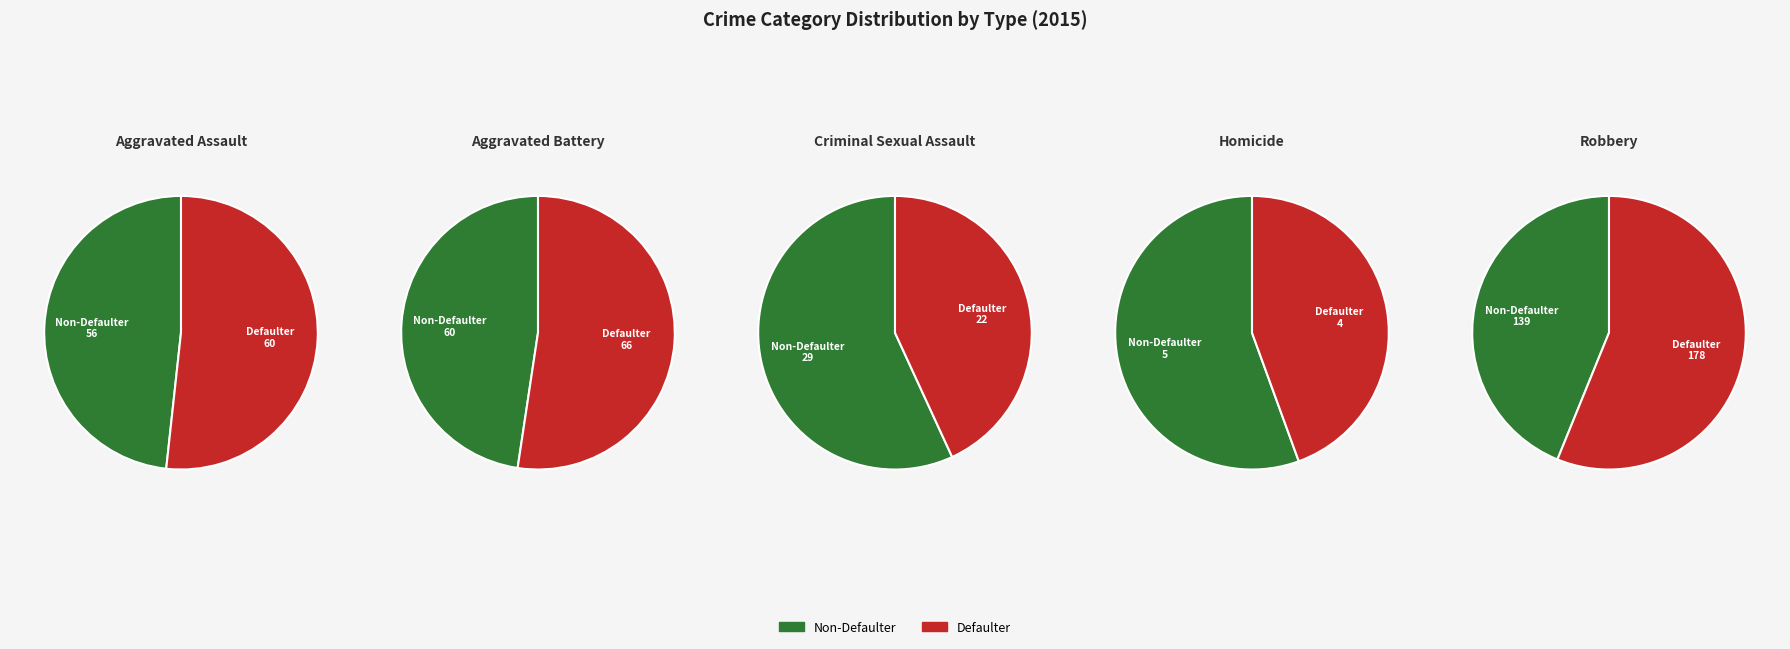

Rank the categories by value from lowest to highest.

Homicide, Criminal Sexual Assault, Aggravated Assault, Aggravated Battery, Robbery